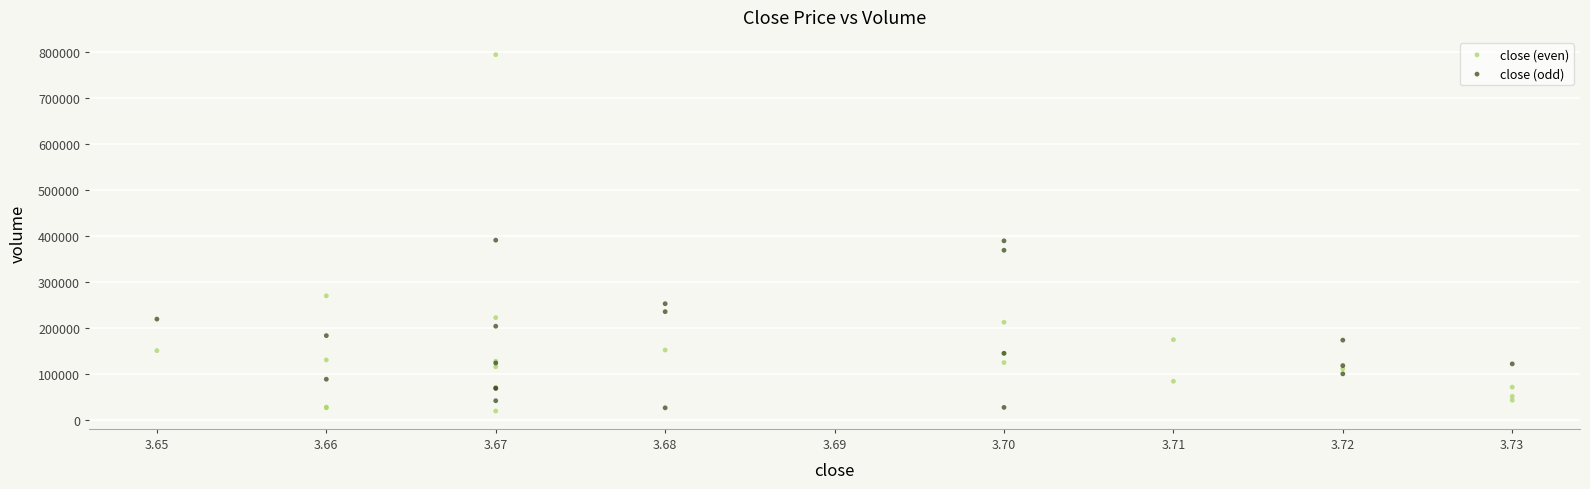

Which series contains the highest Y value?

close (even)